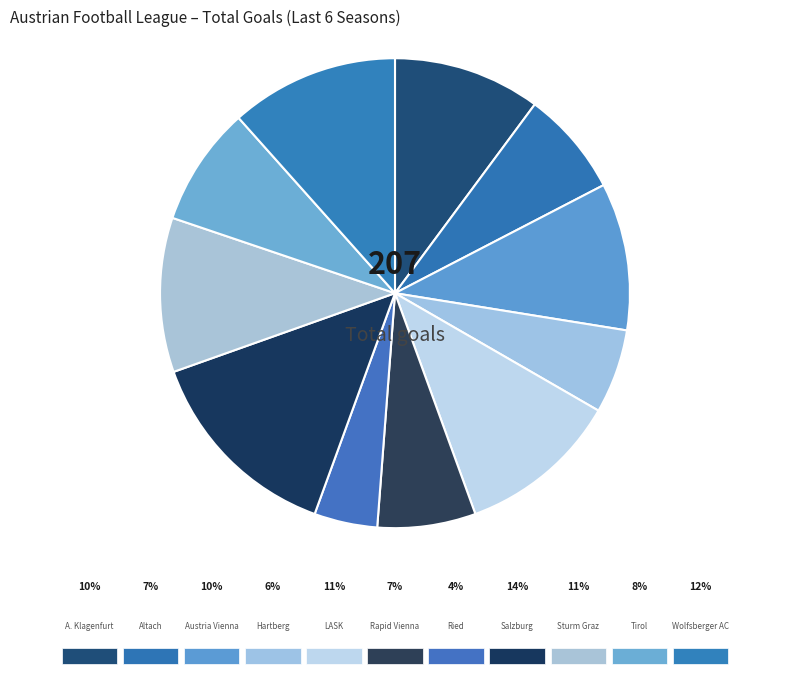

The Ried slice represents 17% of the pie. True or false?

False